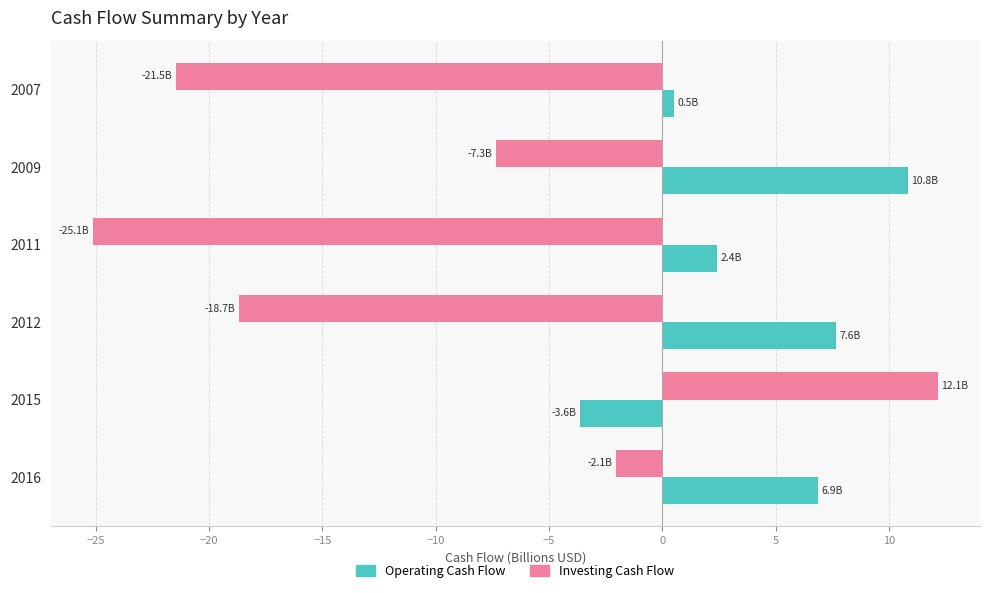

Between 2016 and 2011, which series saw the biggest shift?

Investing Cash Flow